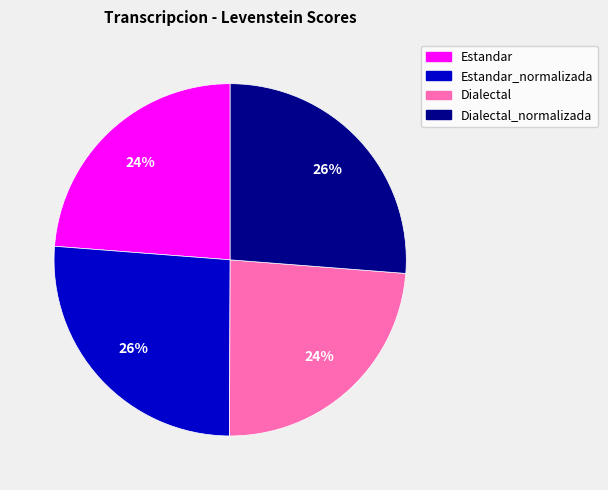

Count the number of slices in the pie.

4